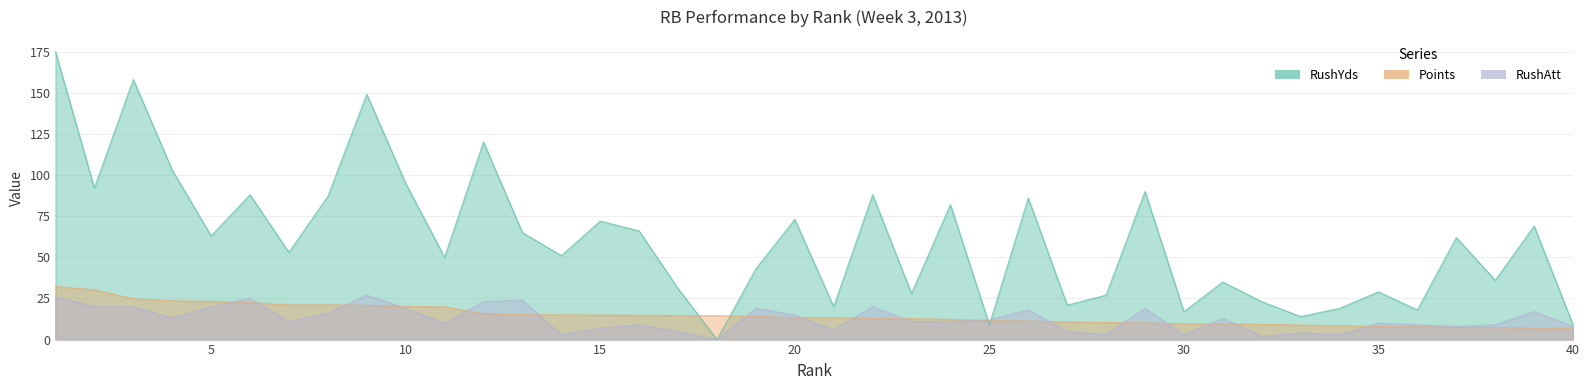

How many distinct data groups are displayed?

3